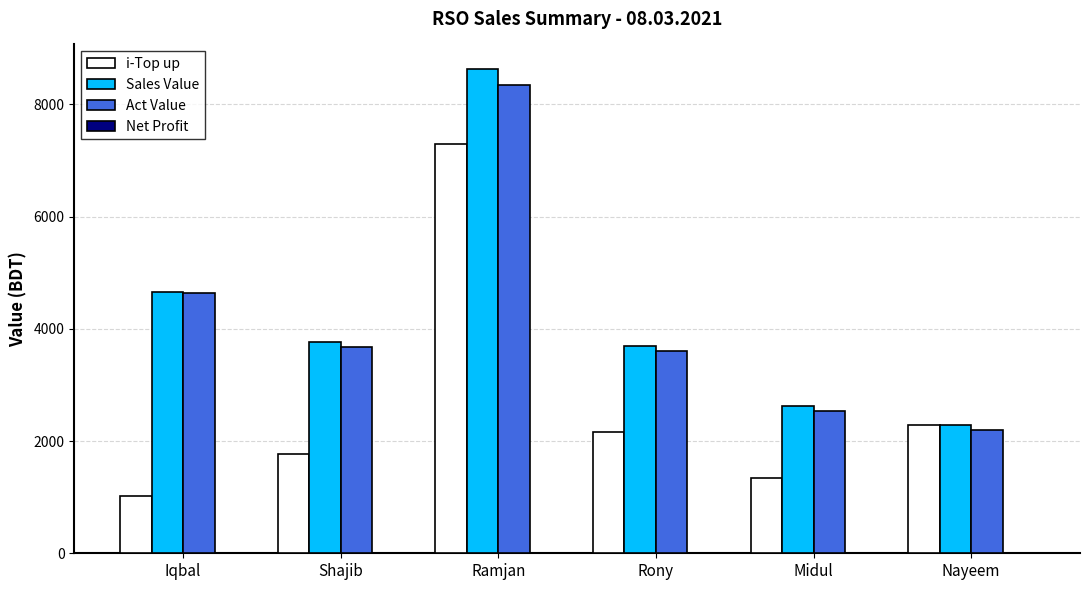

What is the sum of all Sales Value values?

25655.0